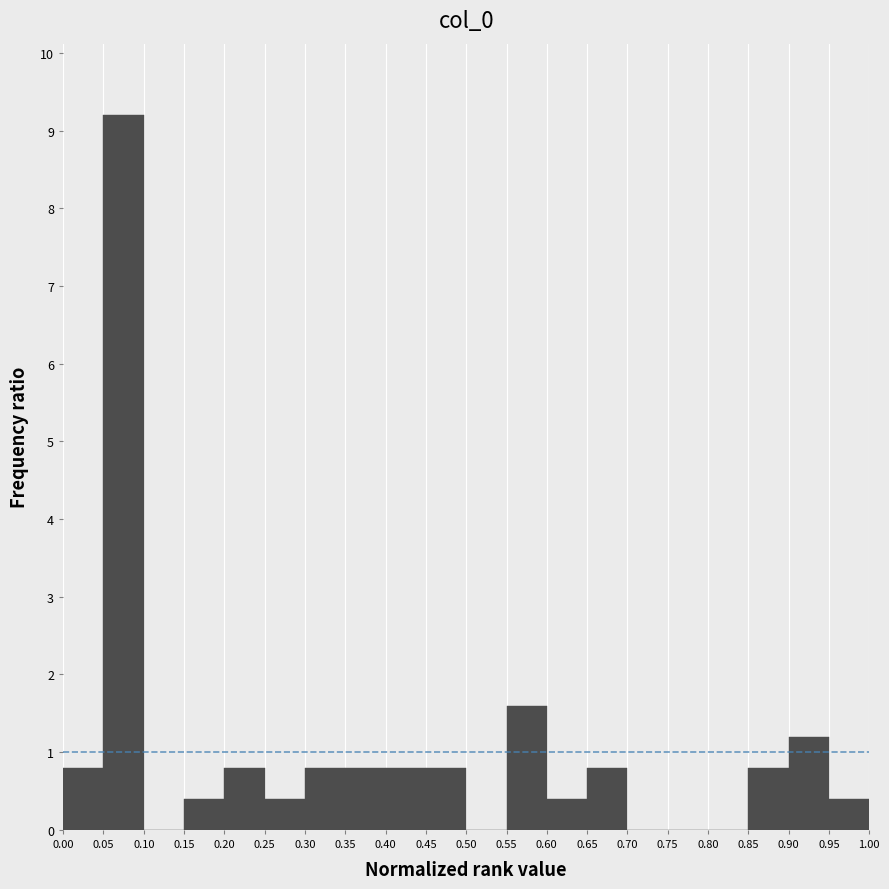

Reading left to right, transcribe this chart: for each bar, give the range it covers on the x-axis and its height. The values are not printed on the chart, so give them approximately, as read against the axis.

0.00 to 0.05: 0.8
0.05 to 0.10: 9.2
0.10 to 0.15: 0
0.15 to 0.20: 0.4
0.20 to 0.25: 0.8
0.25 to 0.30: 0.4
0.30 to 0.35: 0.8
0.35 to 0.40: 0.8
0.40 to 0.45: 0.8
0.45 to 0.50: 0.8
0.50 to 0.55: 0
0.55 to 0.60: 1.6
0.60 to 0.65: 0.4
0.65 to 0.70: 0.8
0.70 to 0.75: 0
0.75 to 0.80: 0
0.80 to 0.85: 0
0.85 to 0.90: 0.8
0.90 to 0.95: 1.2
0.95 to 1.00: 0.4